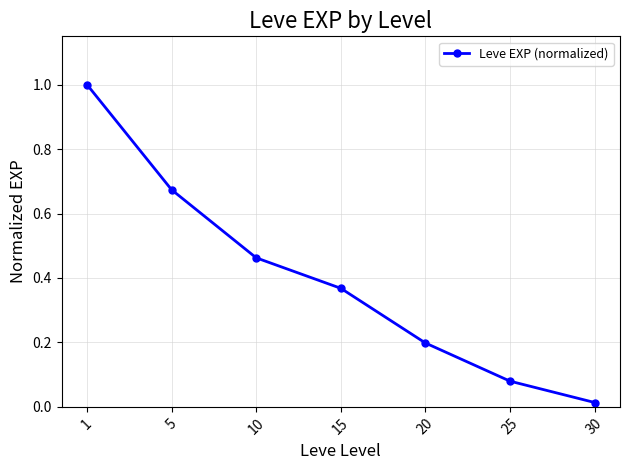

List the labels in order of value, largest first.

1, 5, 10, 15, 20, 25, 30